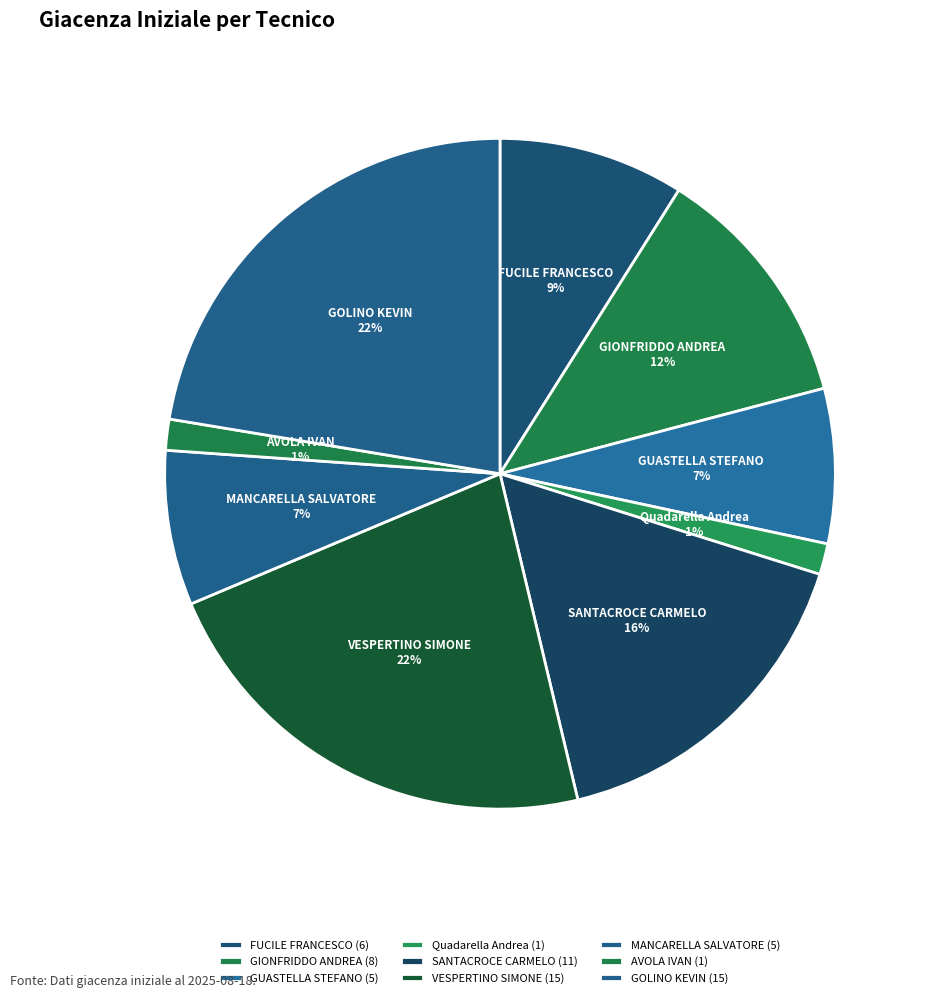

To the nearest percent, what is the difference between the GIONFRIDDO ANDREA and GOLINO KEVIN slice percentages?

10%